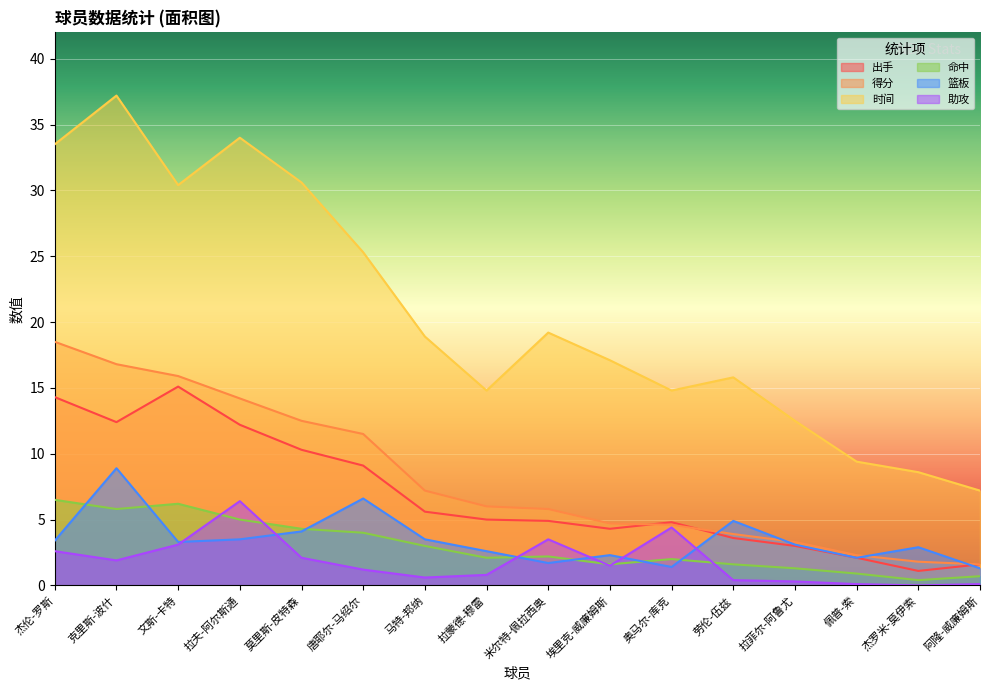

True or false: 得分 and 命中 cross at least once.

False